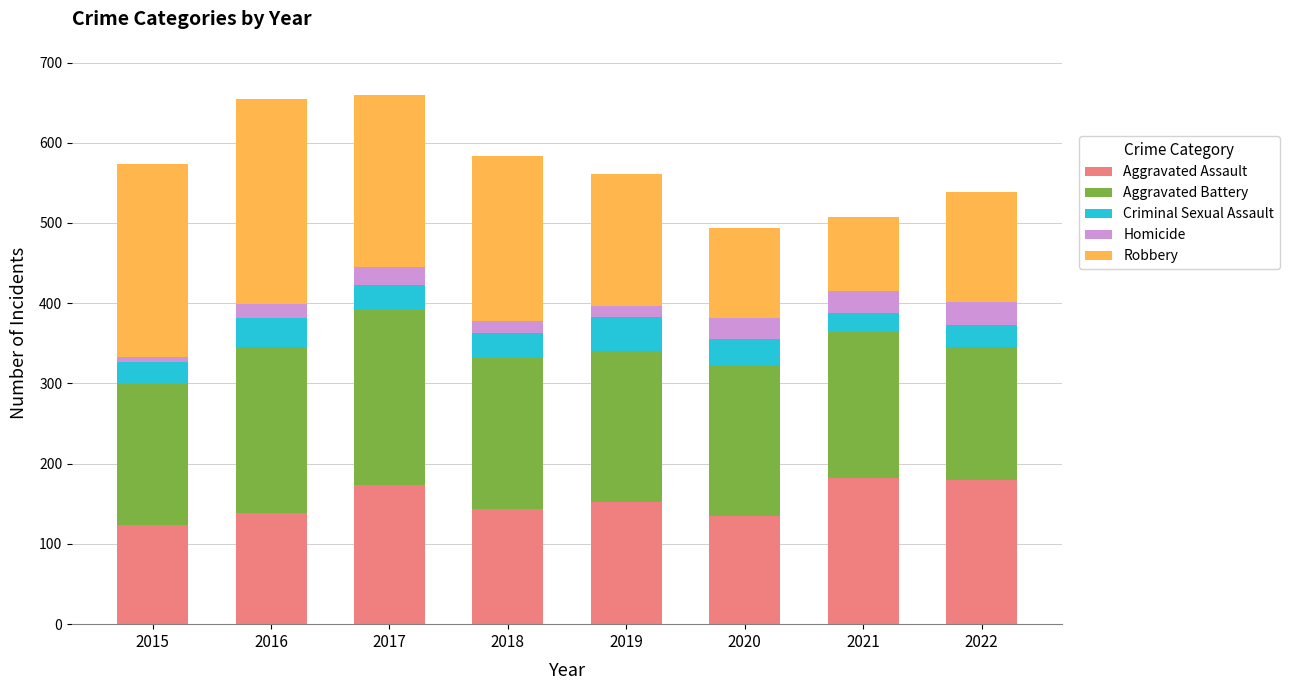

What is the highest value of the Aggravated Assault series?

182